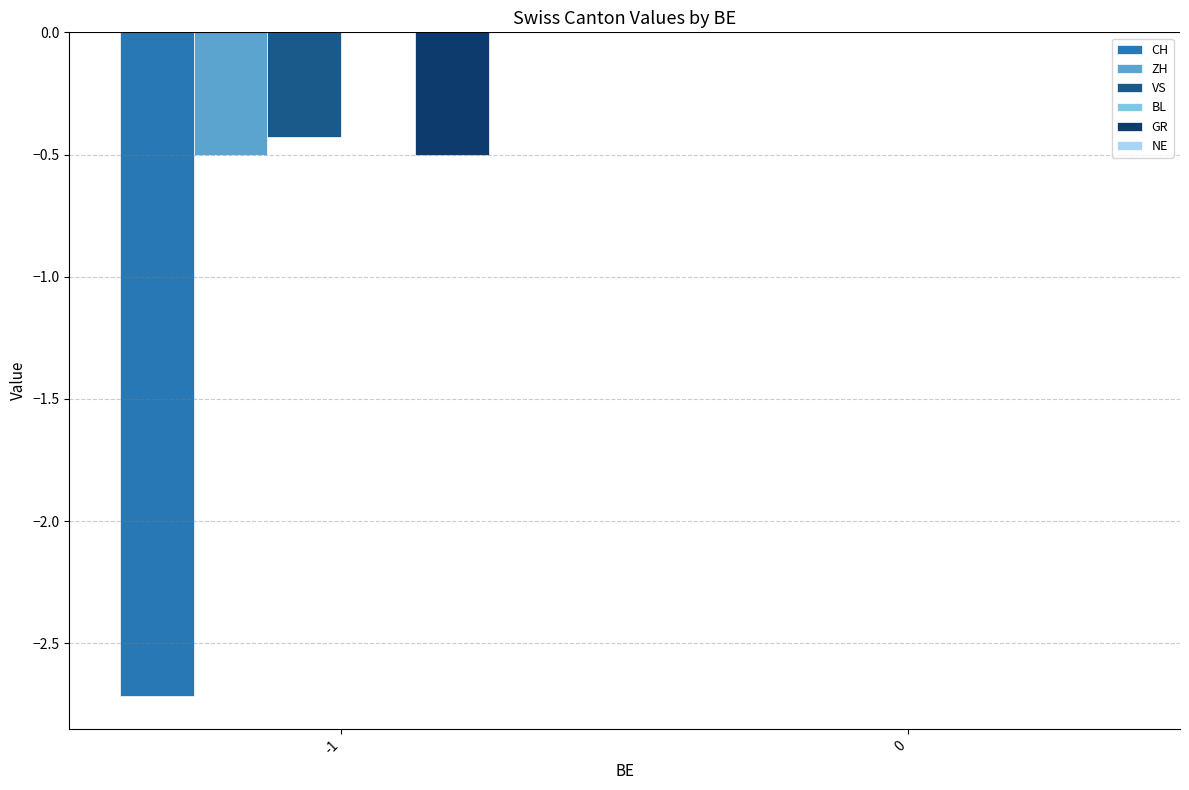

How many categories are shown in the chart?

2